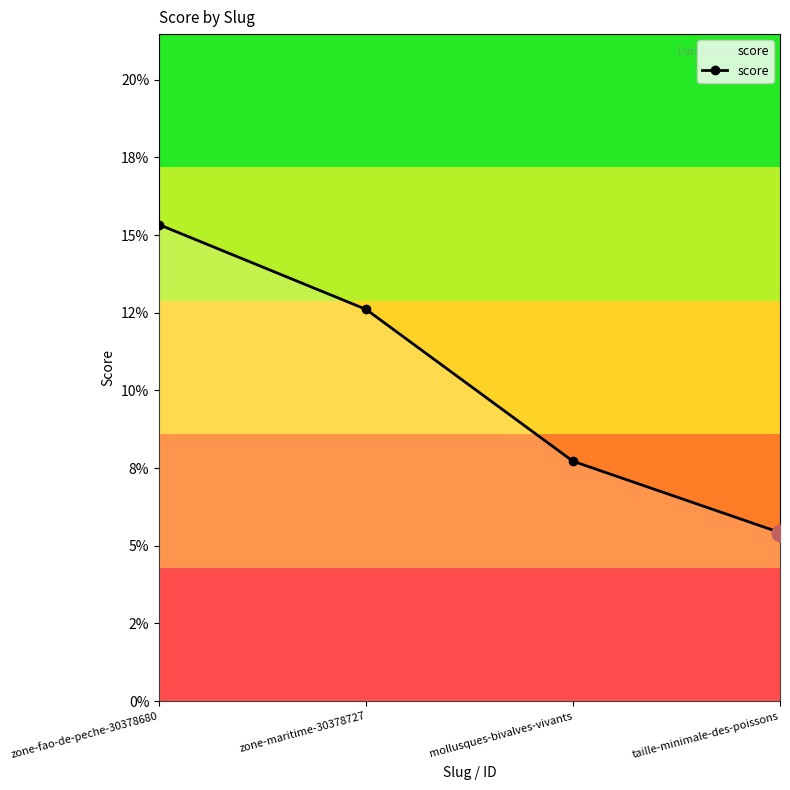

List the labels in order of value, largest first.

zone-fao-de-peche-30378680, zone-maritime-30378727, mollusques-bivalves-vivants, taille-minimale-des-poissons